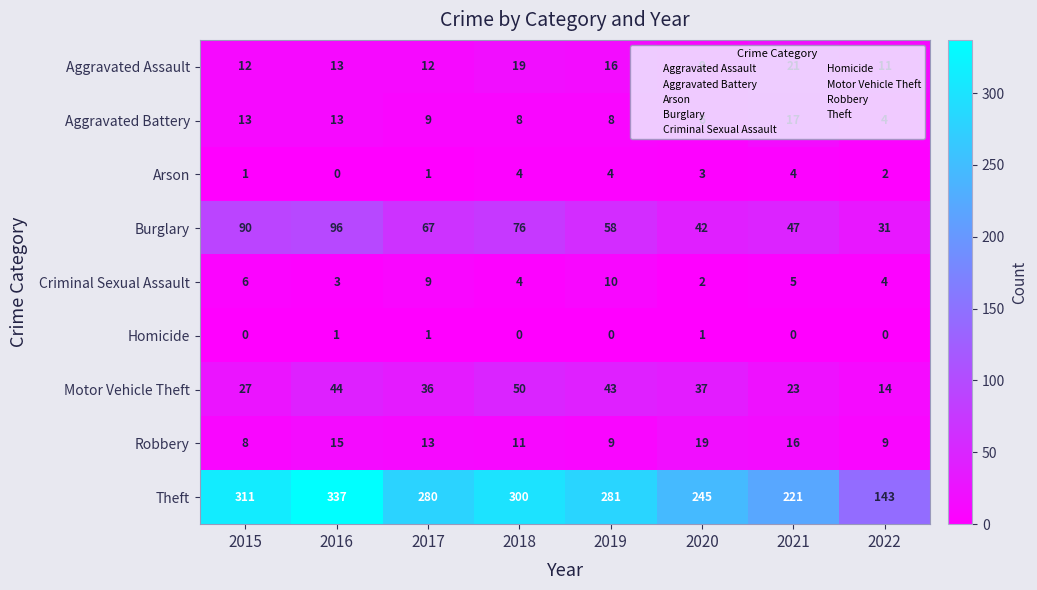

At which label does Aggravated Battery first exceed 9?

2015